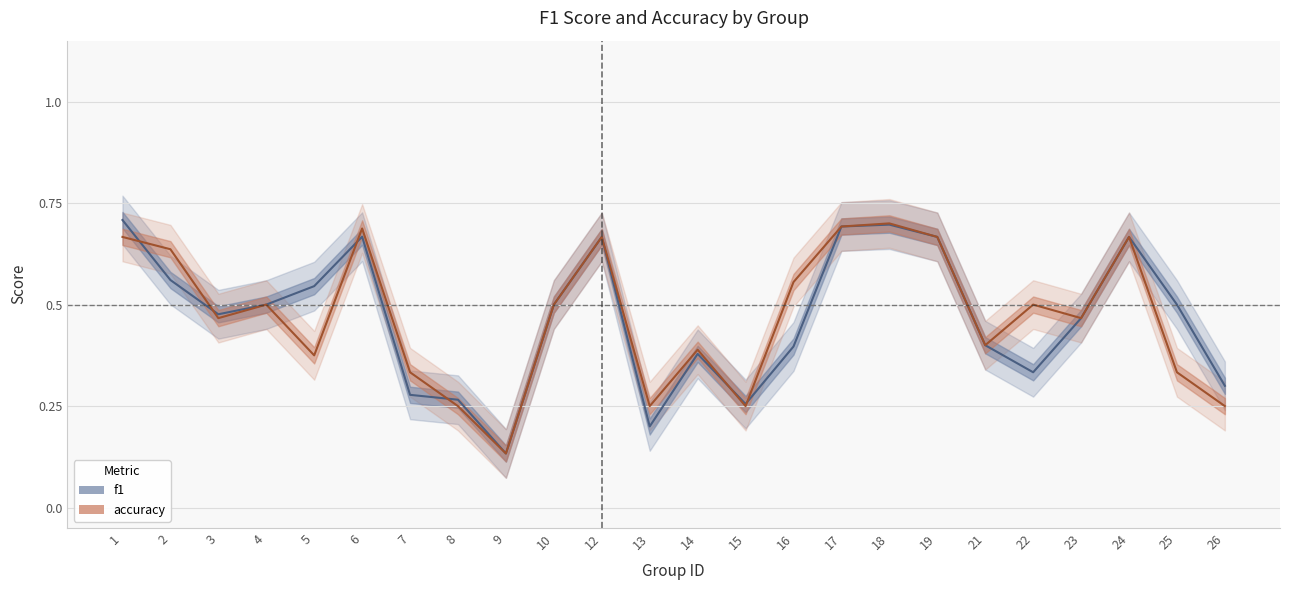

In f1, how many points are higher than both neighbors (excluding endpoints)?

5